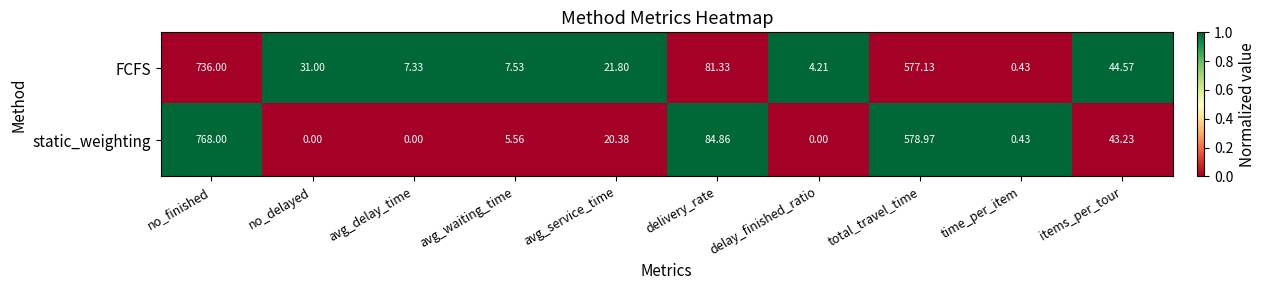

At which label is static_weighting closest to 384?

total_travel_time